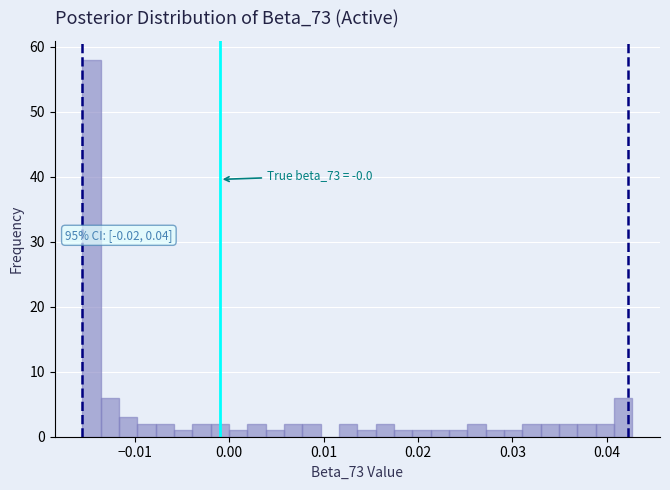

Around what value on the x-axis is the tallest bar? Give the approximate position of its centre, as read against the axis.

-0.015